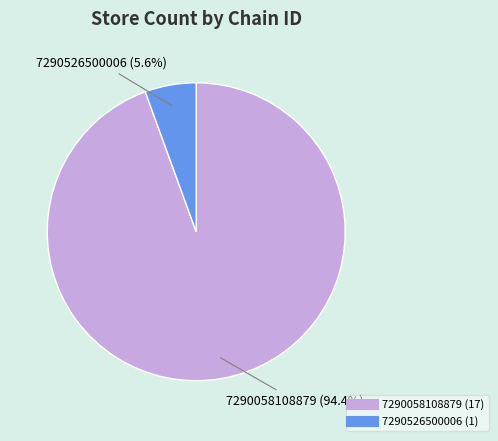

Count the number of slices in the pie.

2